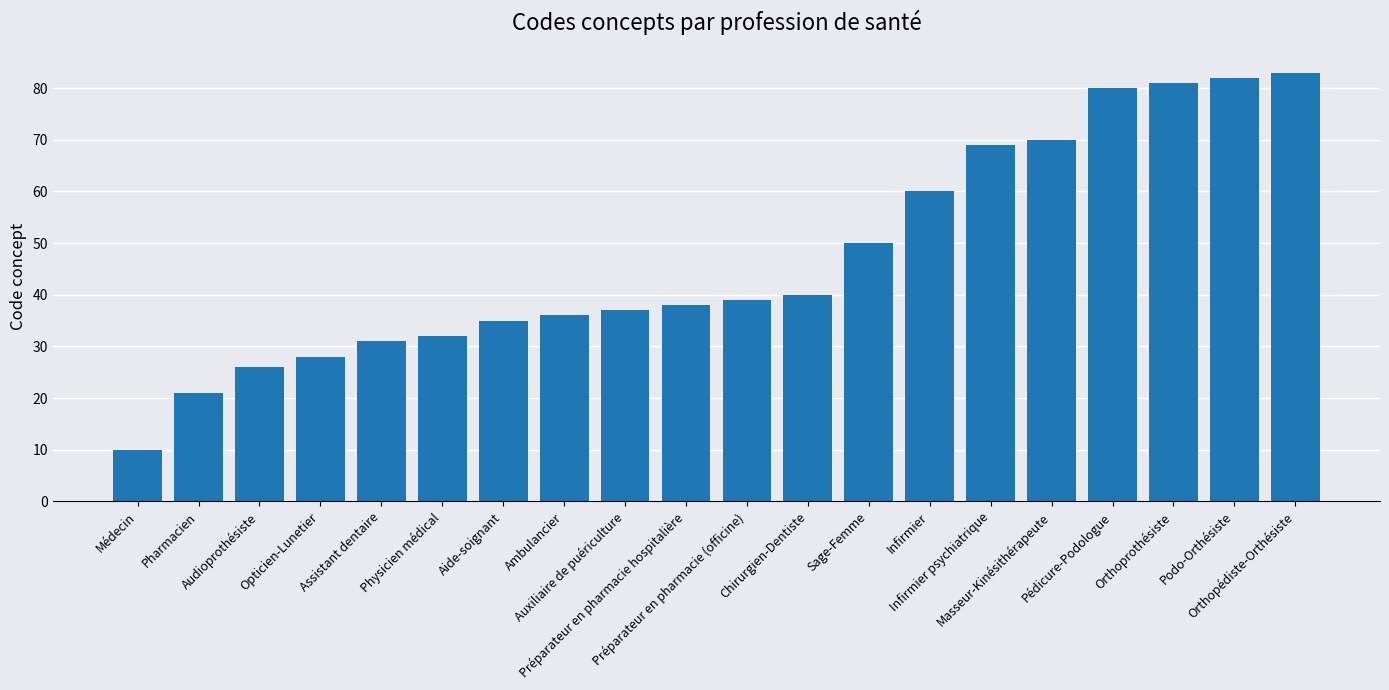

What is the label of the 19th bar from the right?

Pharmacien